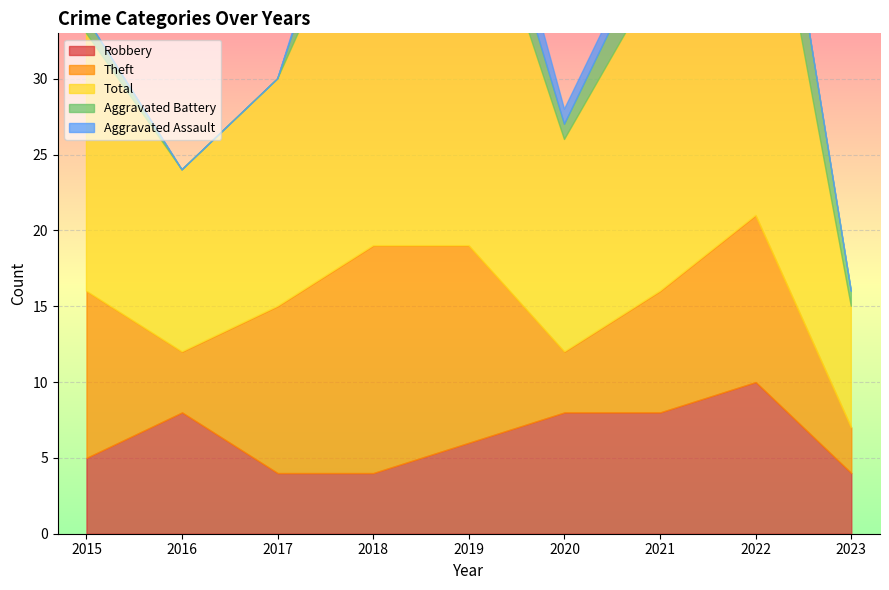

What is the spread (max minus min) of values at 2022?

28